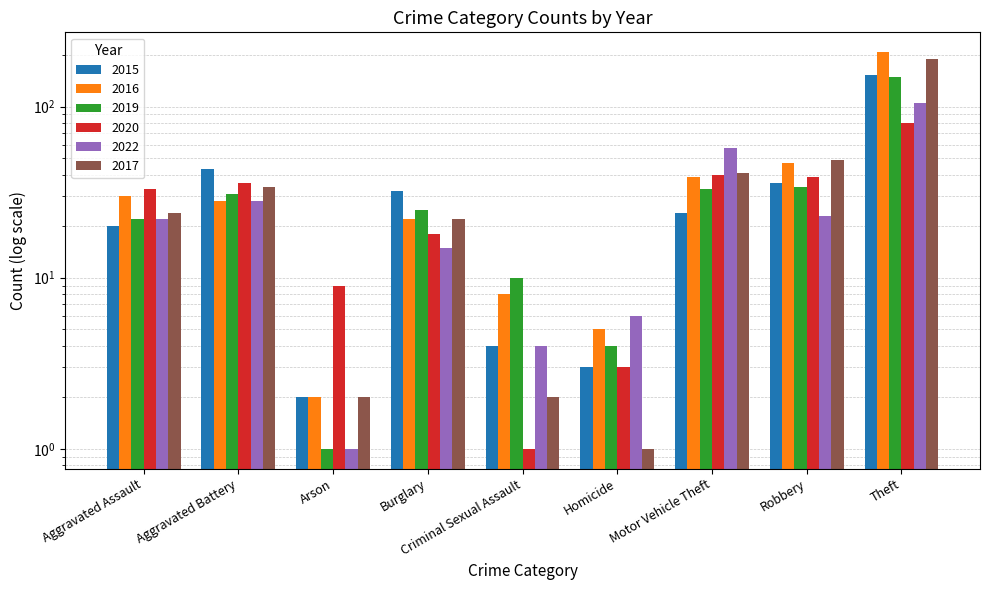

What are all the series names shown in the legend?

2015, 2016, 2019, 2020, 2022, 2017